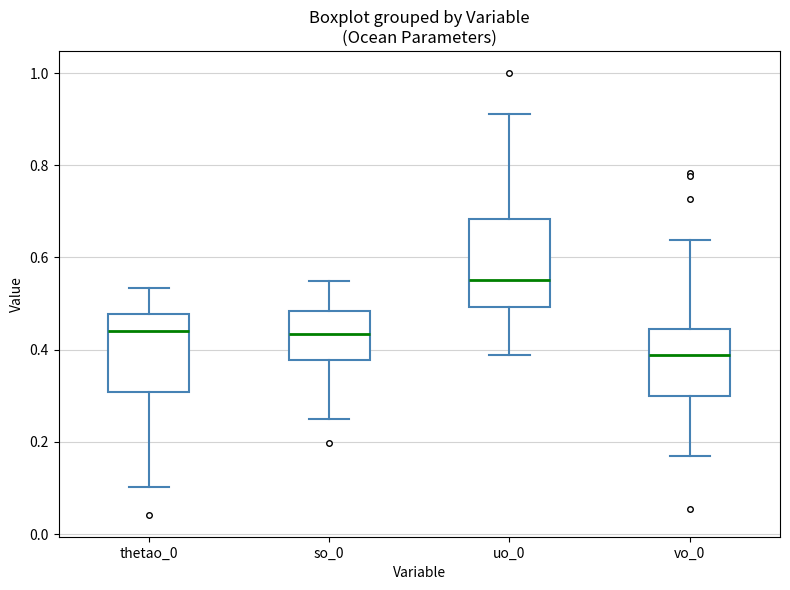

Reading left to right, read every box against the y-axis: the position of its median line, the range the box covers, and the ends of its whiskers. The values are not printed on the chart, so give them approximately, as read against the axis.

thetao_0: median 0.44, box 0.30 to 0.48, whiskers 0.10 to 0.54
so_0: median 0.44, box 0.38 to 0.48, whiskers 0.26 to 0.54
uo_0: median 0.56, box 0.50 to 0.68, whiskers 0.38 to 0.92
vo_0: median 0.38, box 0.30 to 0.44, whiskers 0.16 to 0.64